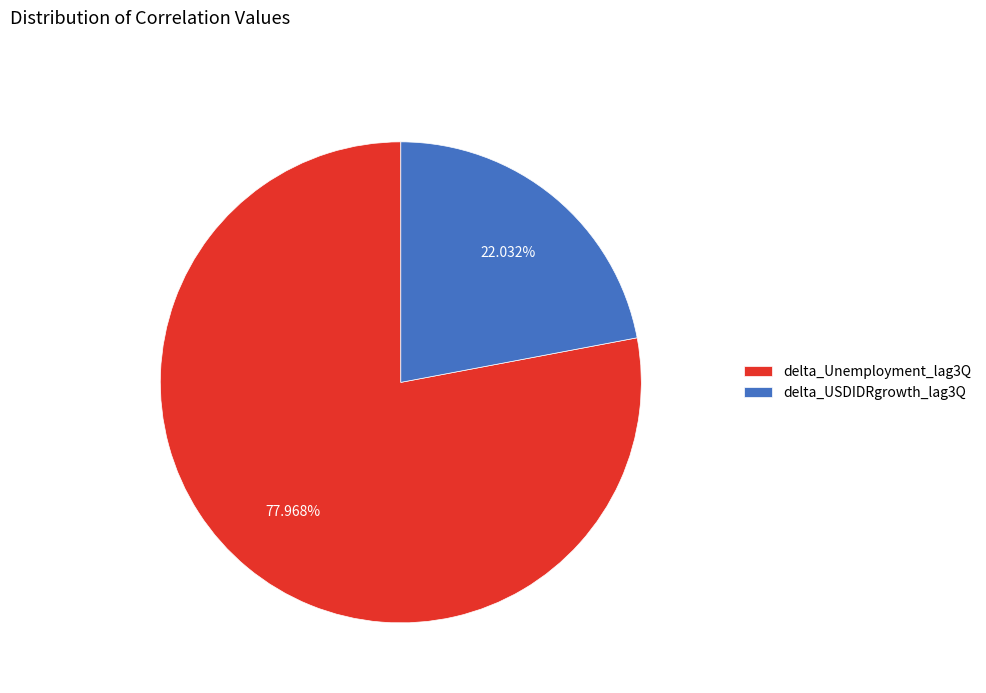

Is the sum of delta_USDIDRgrowth_lag3Q and delta_Unemployment_lag3Q greater than half?

Yes